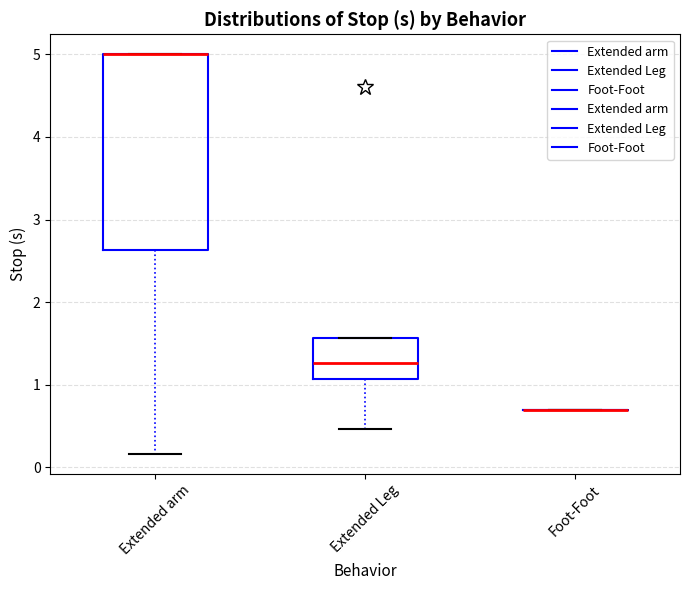

Where is the upper edge of the box for Extended Leg on the y-axis? The values are not printed on the chart, so give them approximately, as read against the axis.

1.6